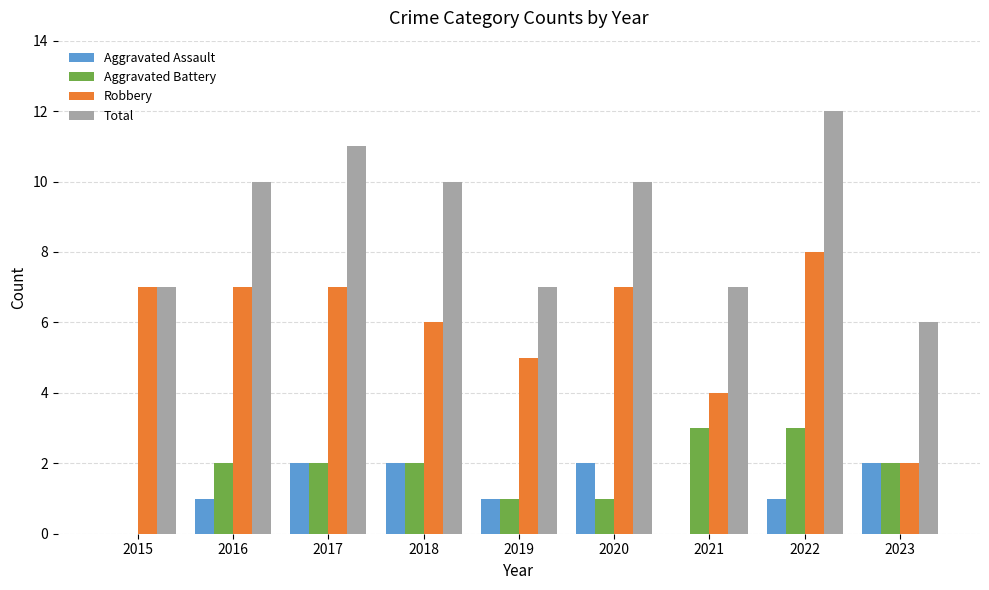

How many groups of bars are there?

9